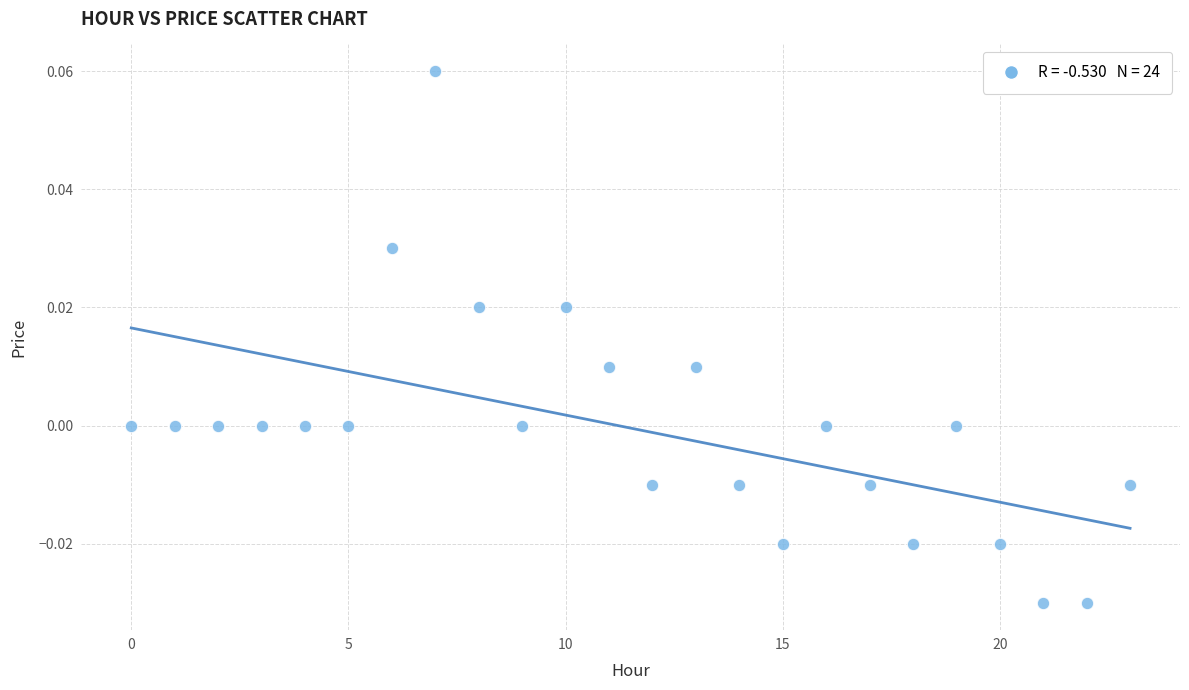

How many data points are displayed?

24